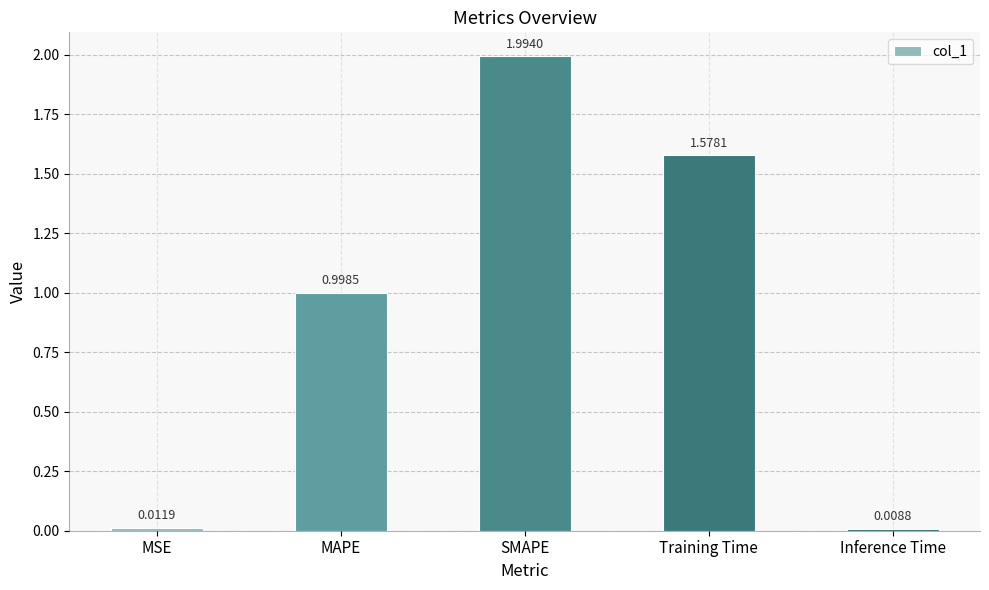

Where is the data nearest to the value 1?

MAPE